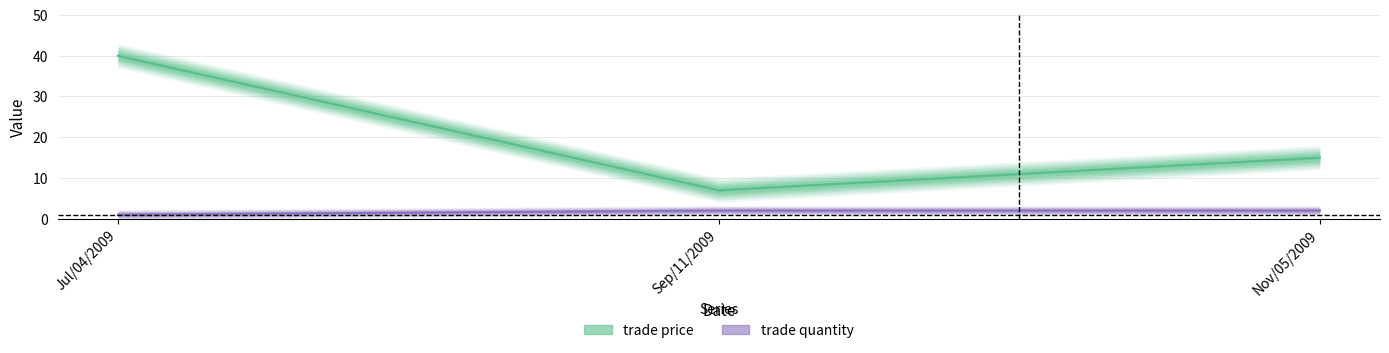

What is the difference between the maximum and minimum values in the trade price series?

33